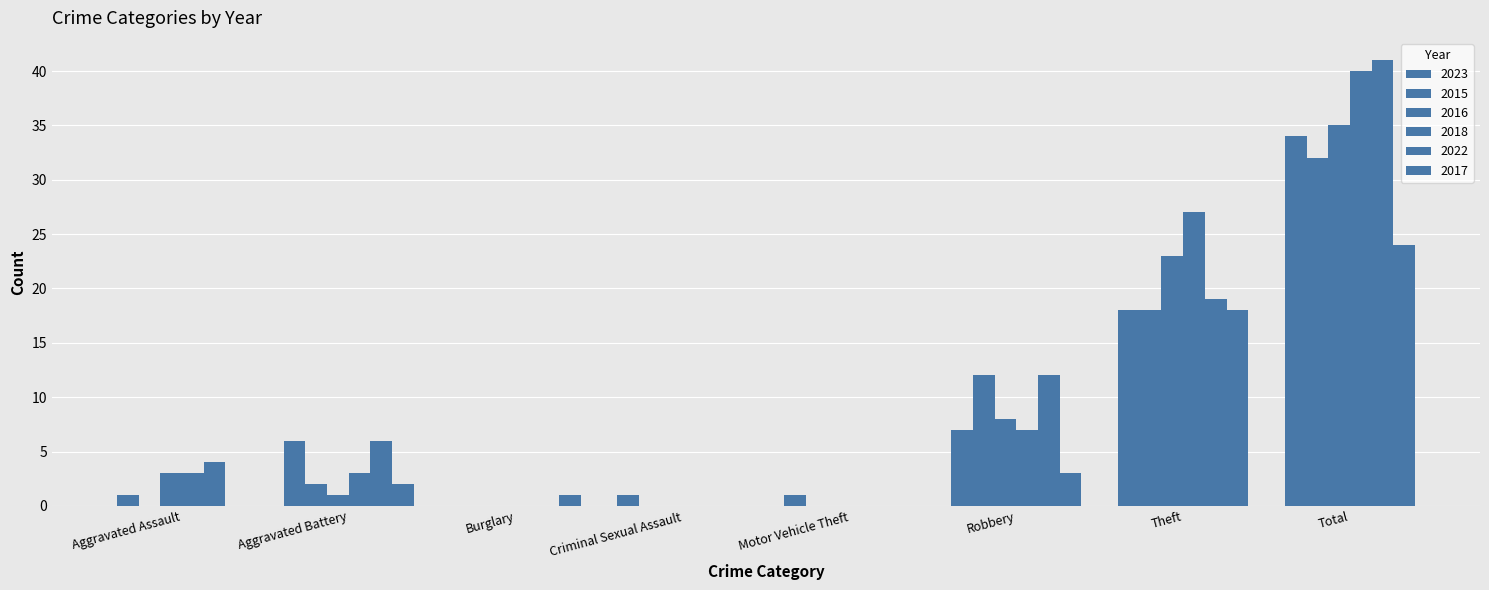

At Burglary, list the series in order from largest to smallest.

2017, 2023, 2015, 2016, 2018, 2022